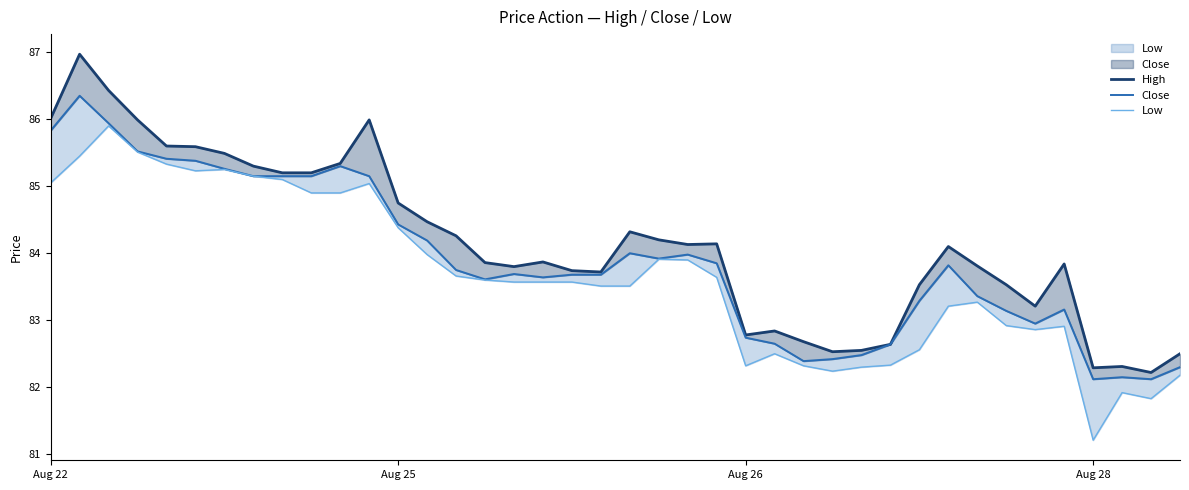

Which series changed the most between 14 and 32?

High